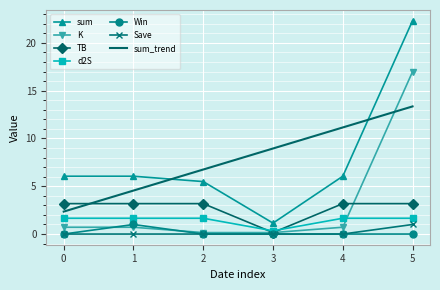

At which label does TB reach its minimum?

3